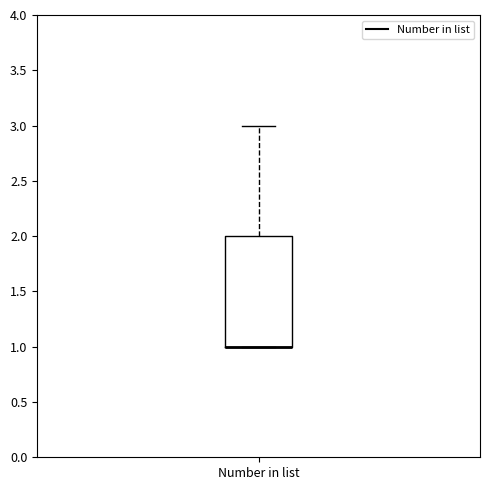

Read this box plot against the y-axis: the position of the median line, the range covered by the box, and the ends of both whiskers. The values are not printed on the chart, so give them approximately, as read against the axis.

median 1 (drawn on the box's lower edge), box 1 to 2, whiskers 1 to 3